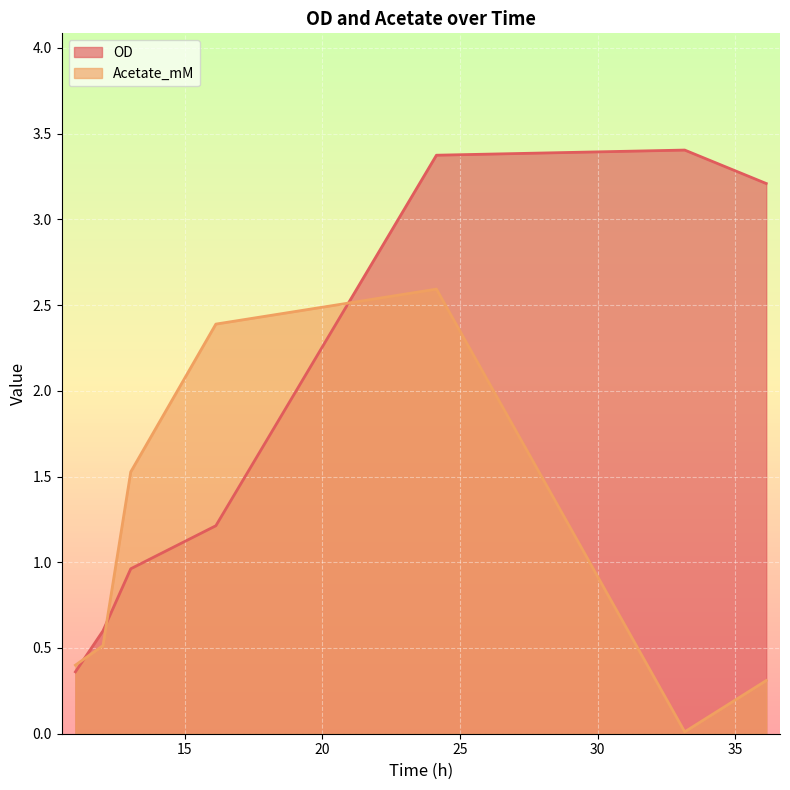

Rank the series by their maximum value, from lowest to highest.

Acetate_mM, OD